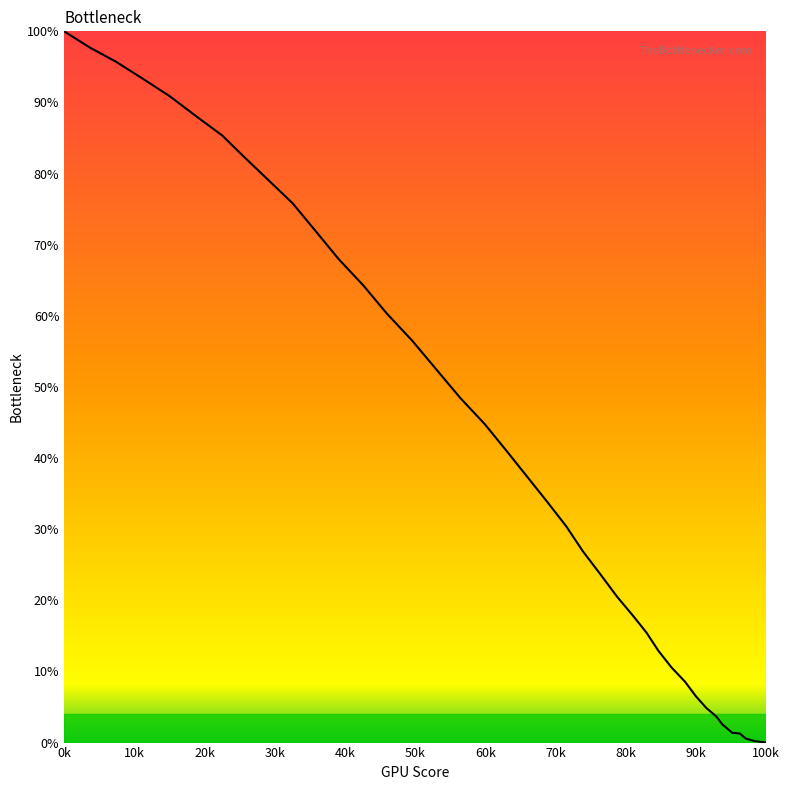

What is the greatest value displayed?

100.0